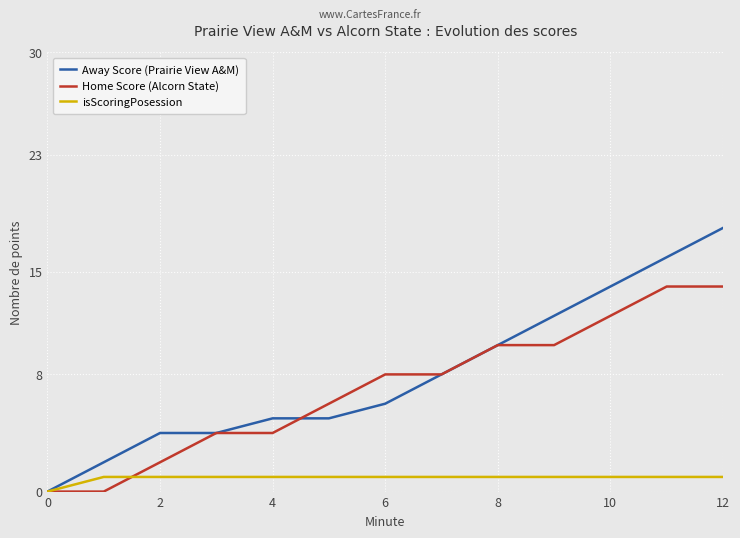

What is the maximum value for Away Score (Prairie View A&M)?

18